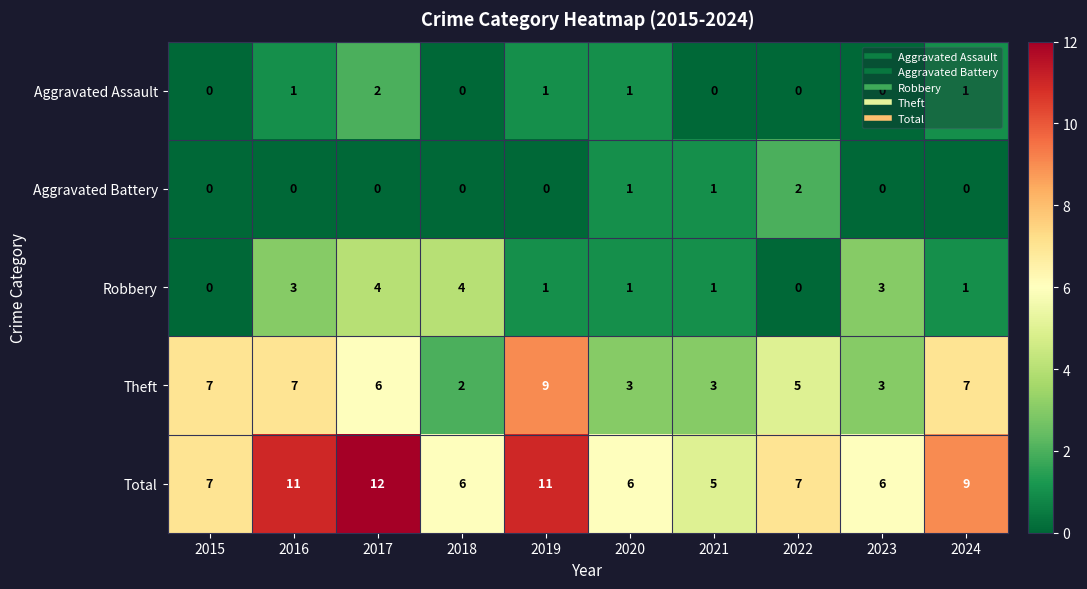

How many Aggravated Battery values are between 0 and 1?

9